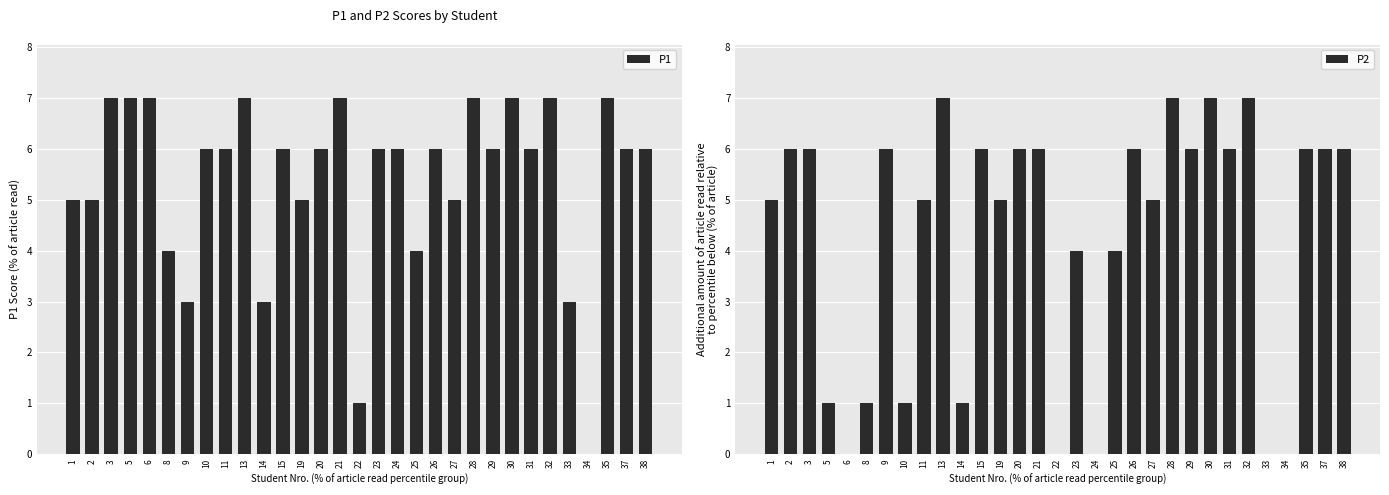

Rank the series by their maximum value, from lowest to highest.

P1, P2